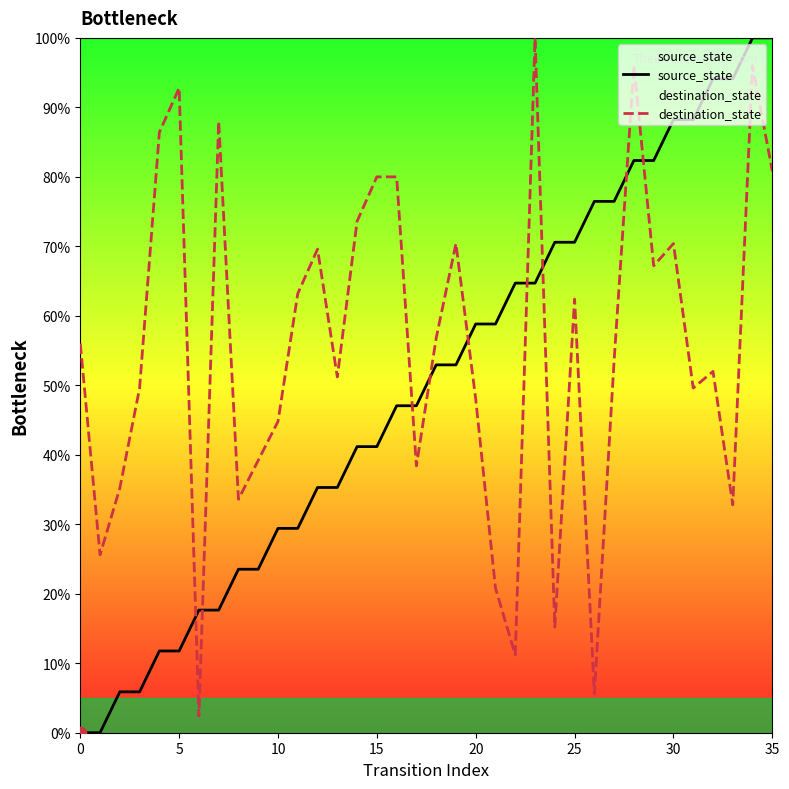

At which category is the sum across all series the highest?

34